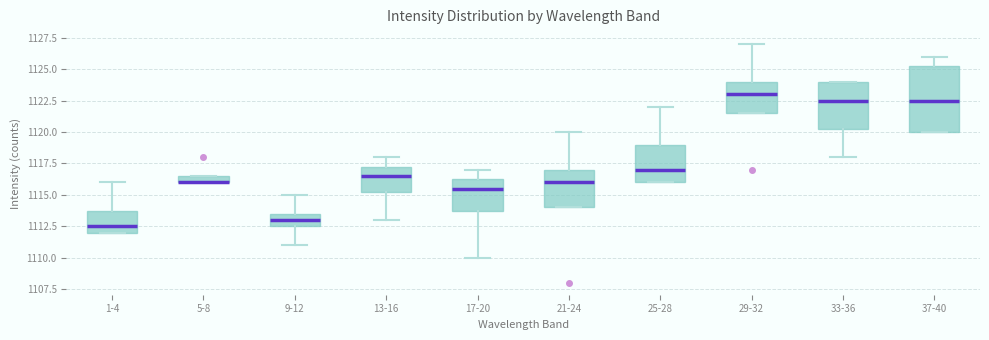

Where is the upper edge of the box for 9-12 on the y-axis? The values are not printed on the chart, so give them approximately, as read against the axis.

1113.5